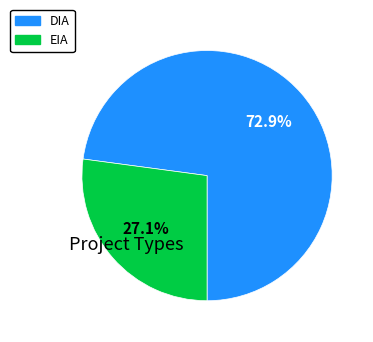

Which category has the biggest portion of the pie?

DIA